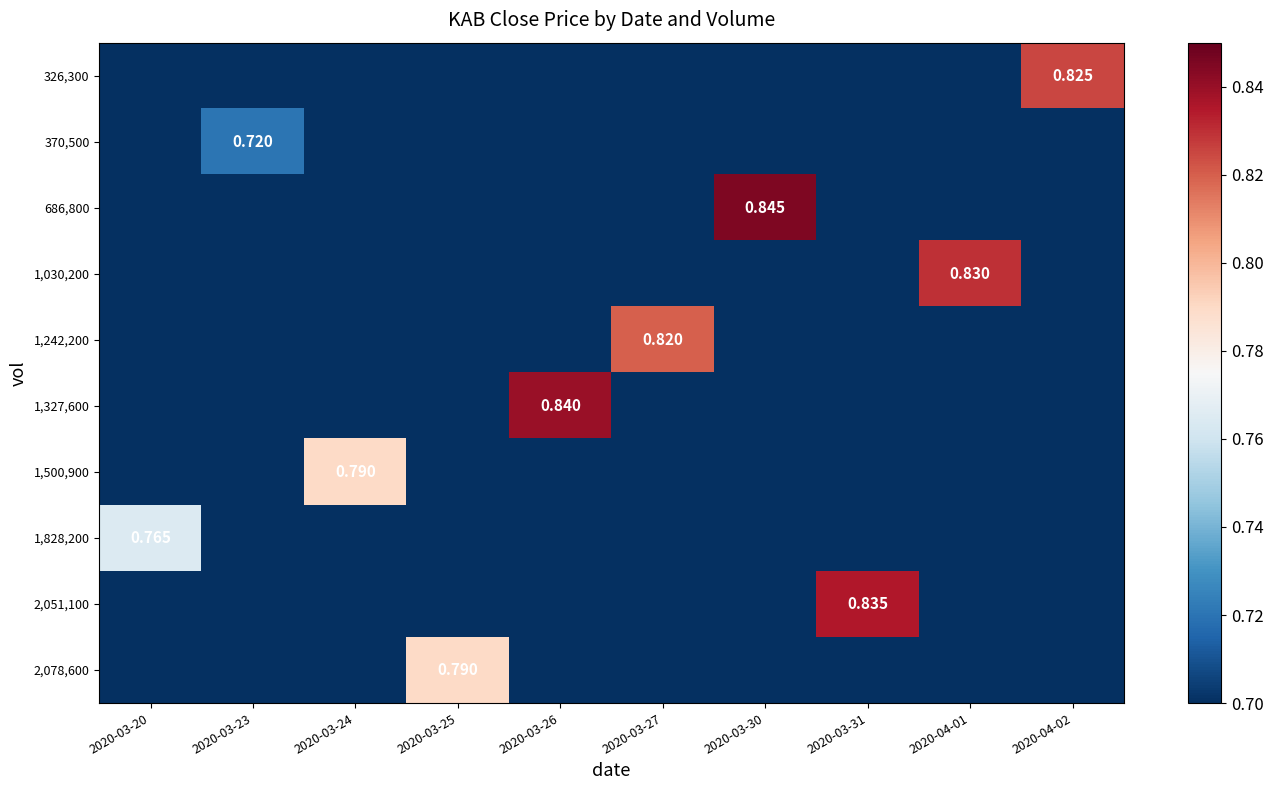

True or false: 2,078,600 has a value of -0.4 at 2020-03-30.

False